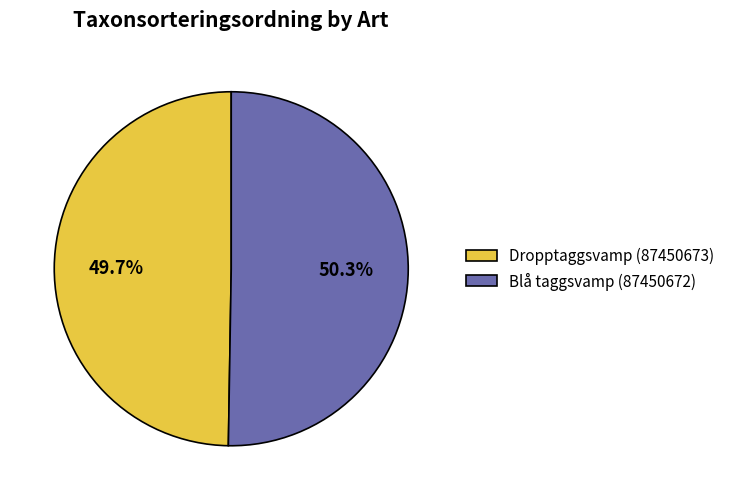

What is the ratio of the value at Dropptaggsvamp (87450673) to the value at Blå taggsvamp (87450672)?

1.0